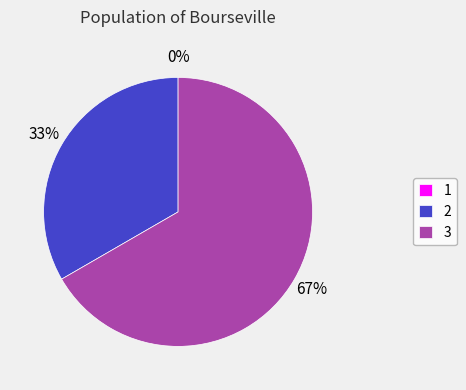

To the nearest percent, what is the difference between the 3 and 2 slice percentages?

33%